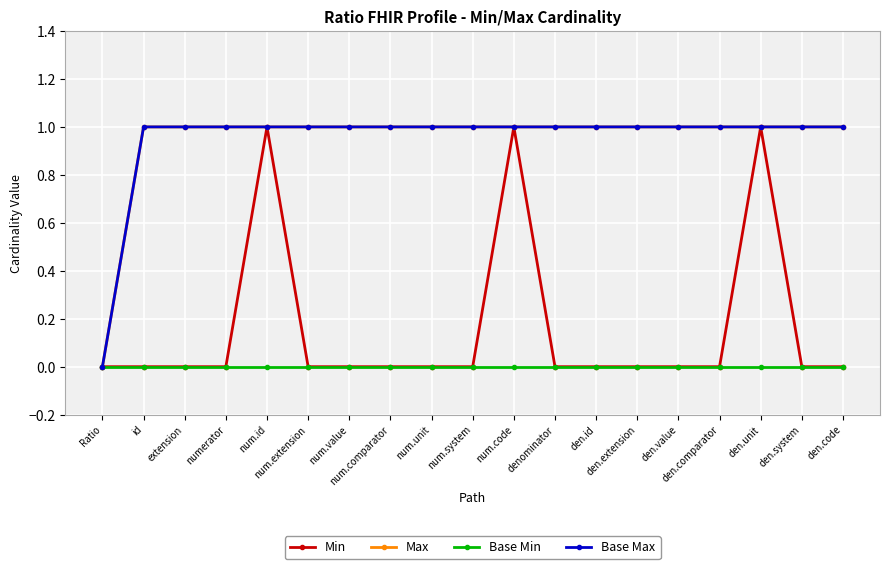

The value of Min at den.value is 0. True or false?

True